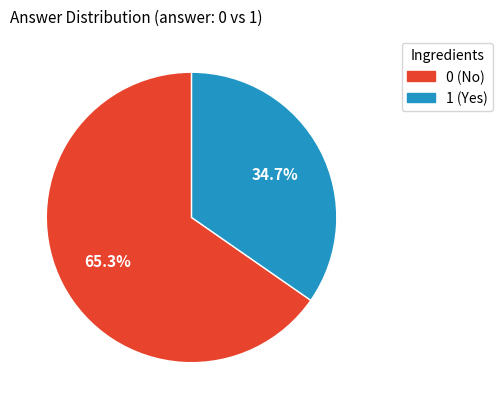

Do 1 and 0 together represent more than half of the pie?

Yes